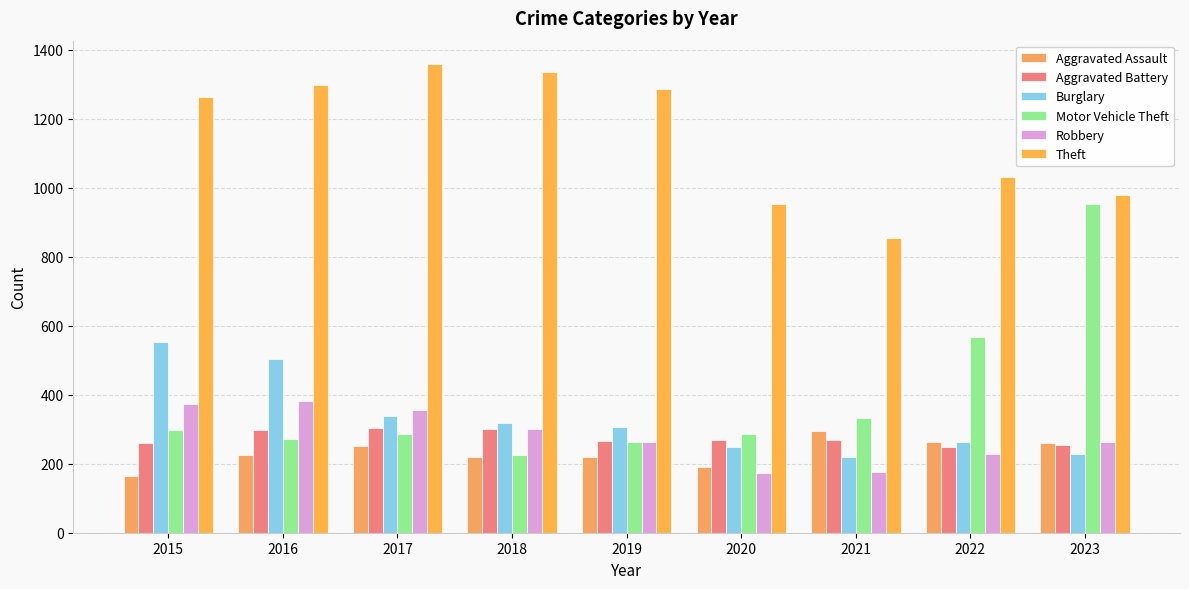

What is the spread (max minus min) of values at 2020?

780